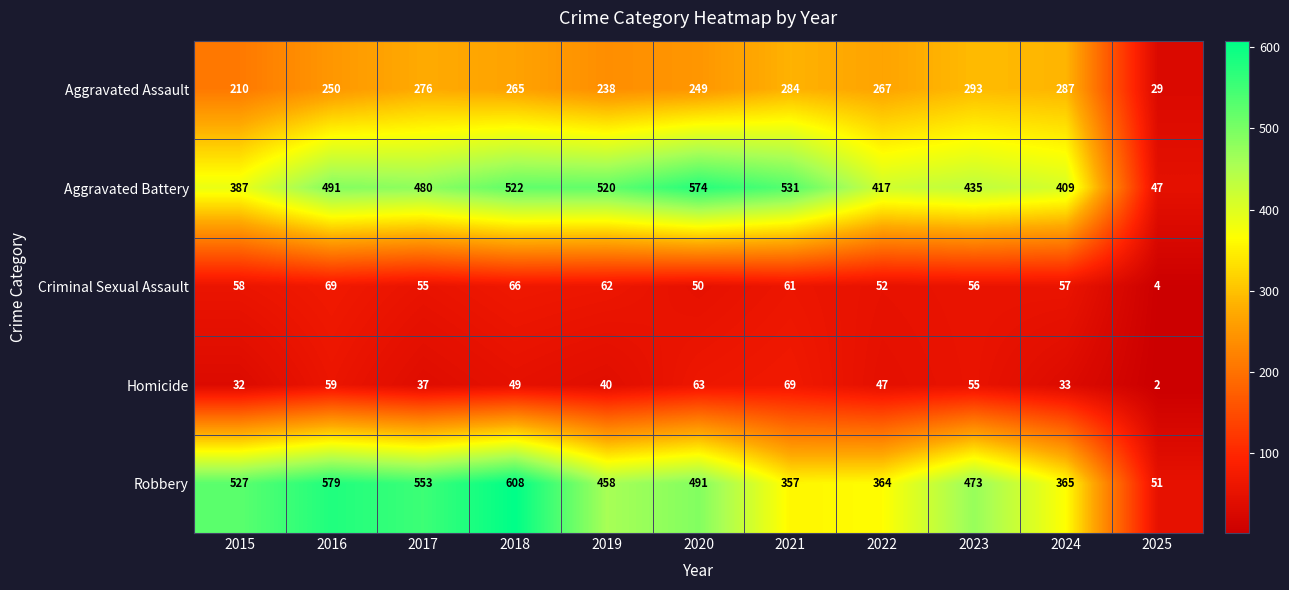

The Aggravated Battery series shows 174 at 2022. True or false?

False